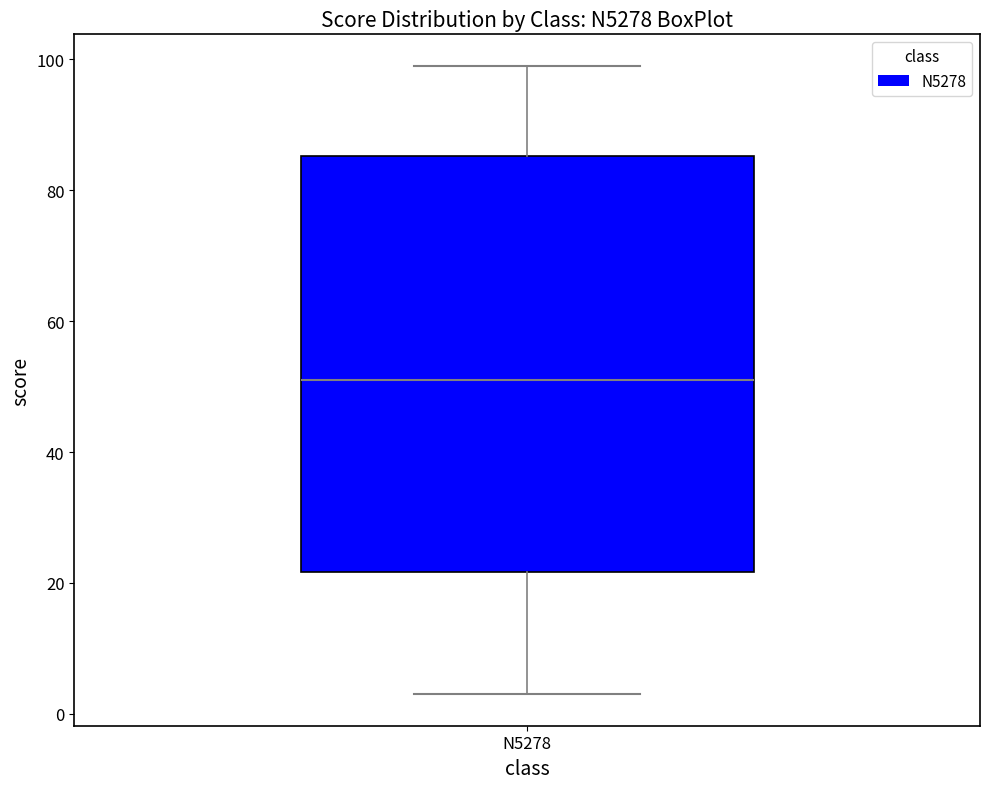

Where does the lower whisker of the box for N5278 end on the y-axis? The values are not printed on the chart, so give them approximately, as read against the axis.

4